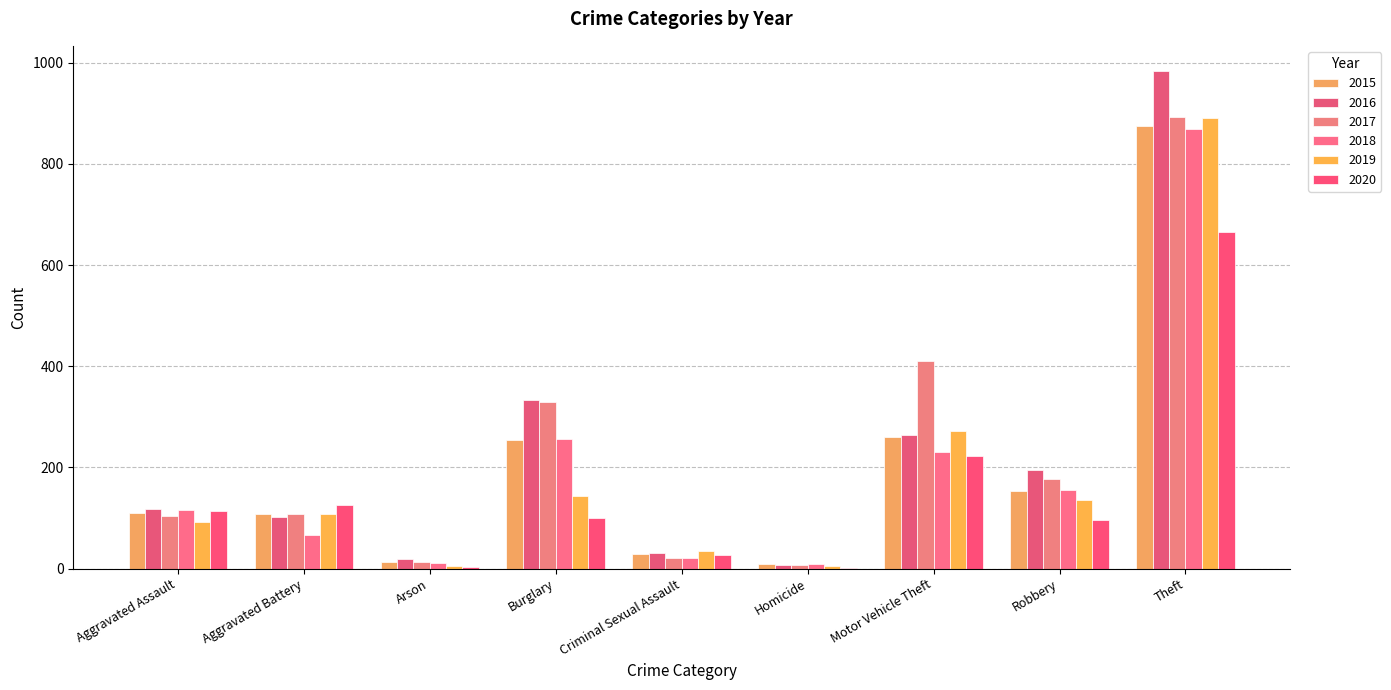

What is the difference between the maximum and minimum values in the 2017 series?

884